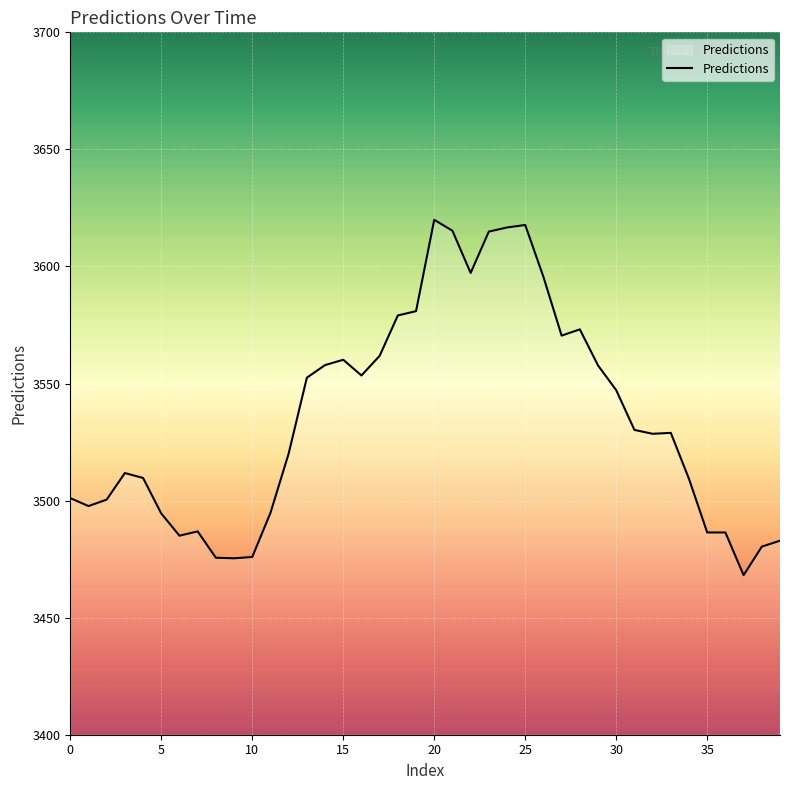

What is the smallest value displayed?

3468.1